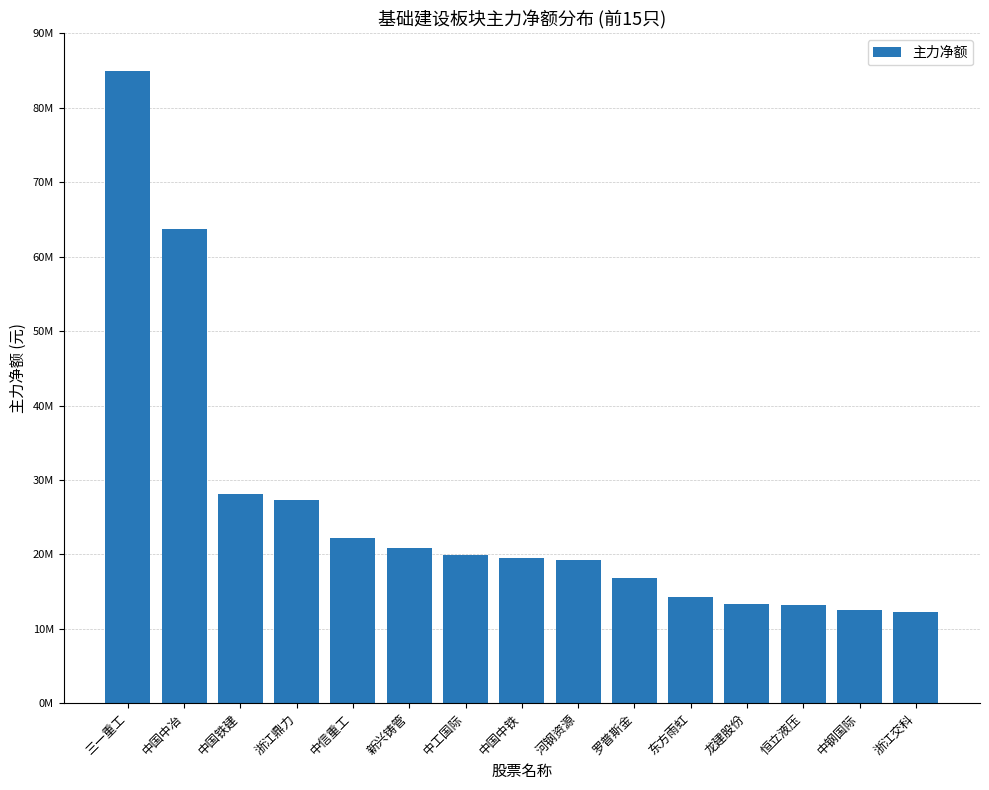

Which label corresponds to the largest value in the chart?

三一重工